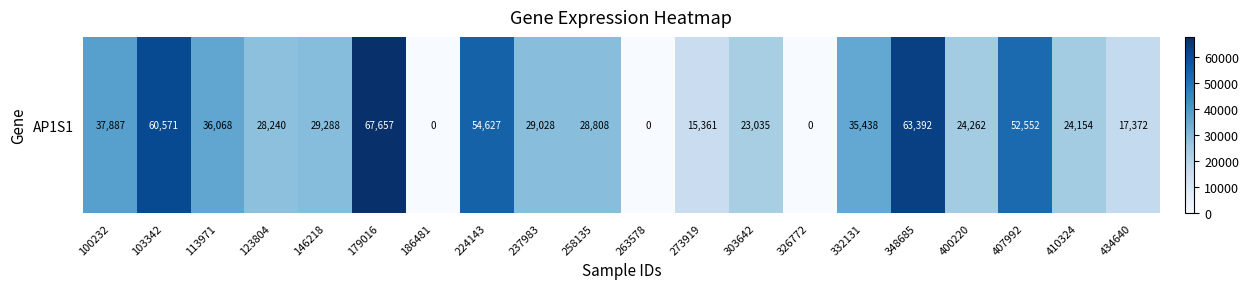

At which category does the chart reach its peak across all series?

179016